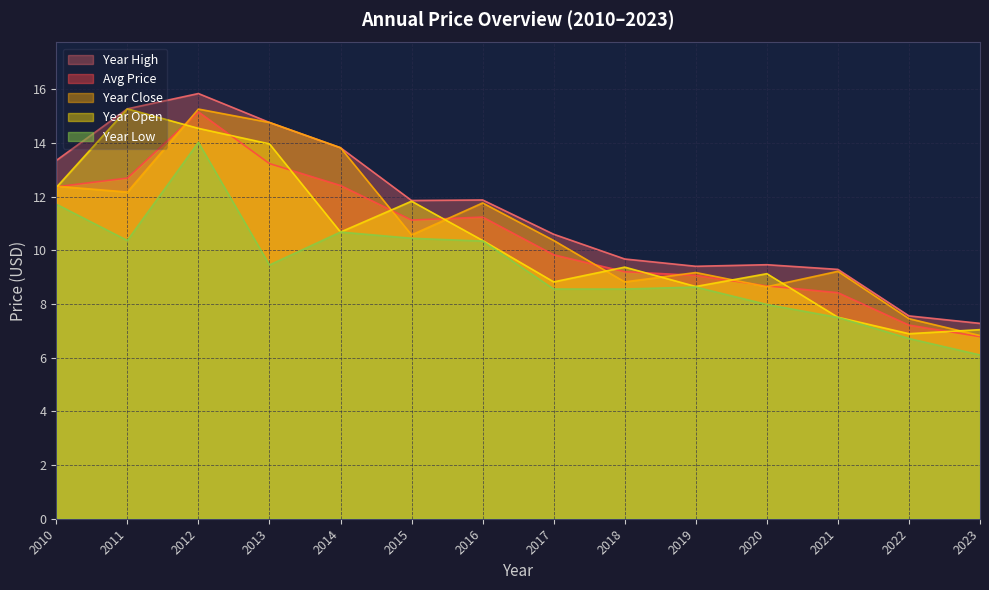

What is the maximum value shown in the chart?

15.8